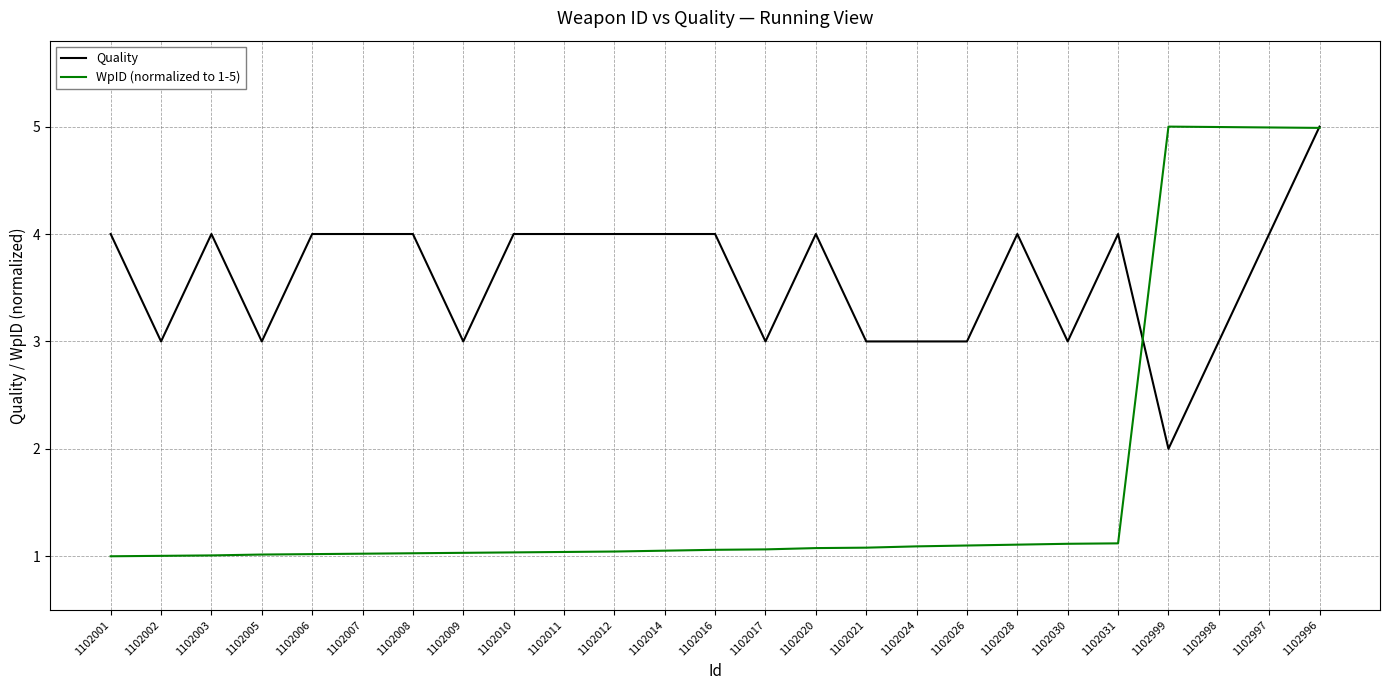

How many values in the Quality series are below 4?

10